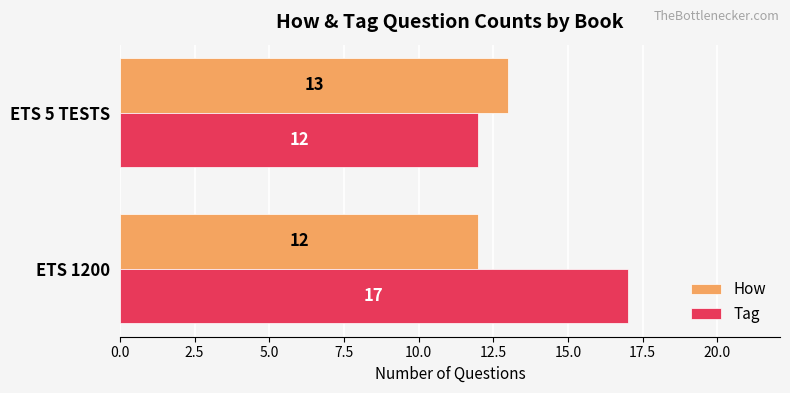

List the labels in order of How value, smallest first.

ETS 1200, ETS 5 TESTS